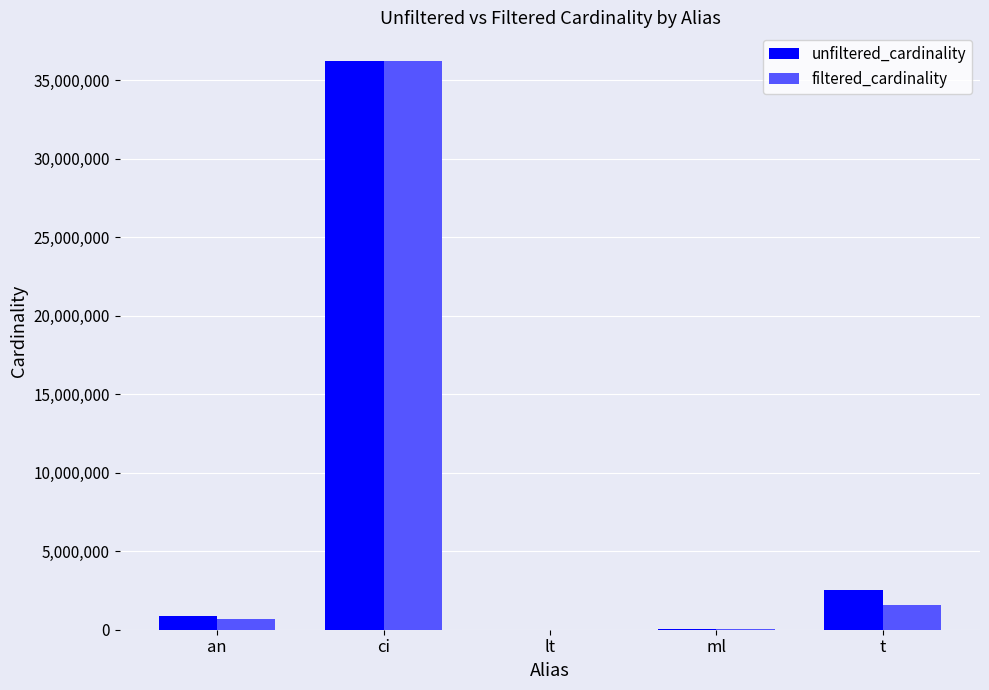

At which category is the sum across all series the highest?

ci